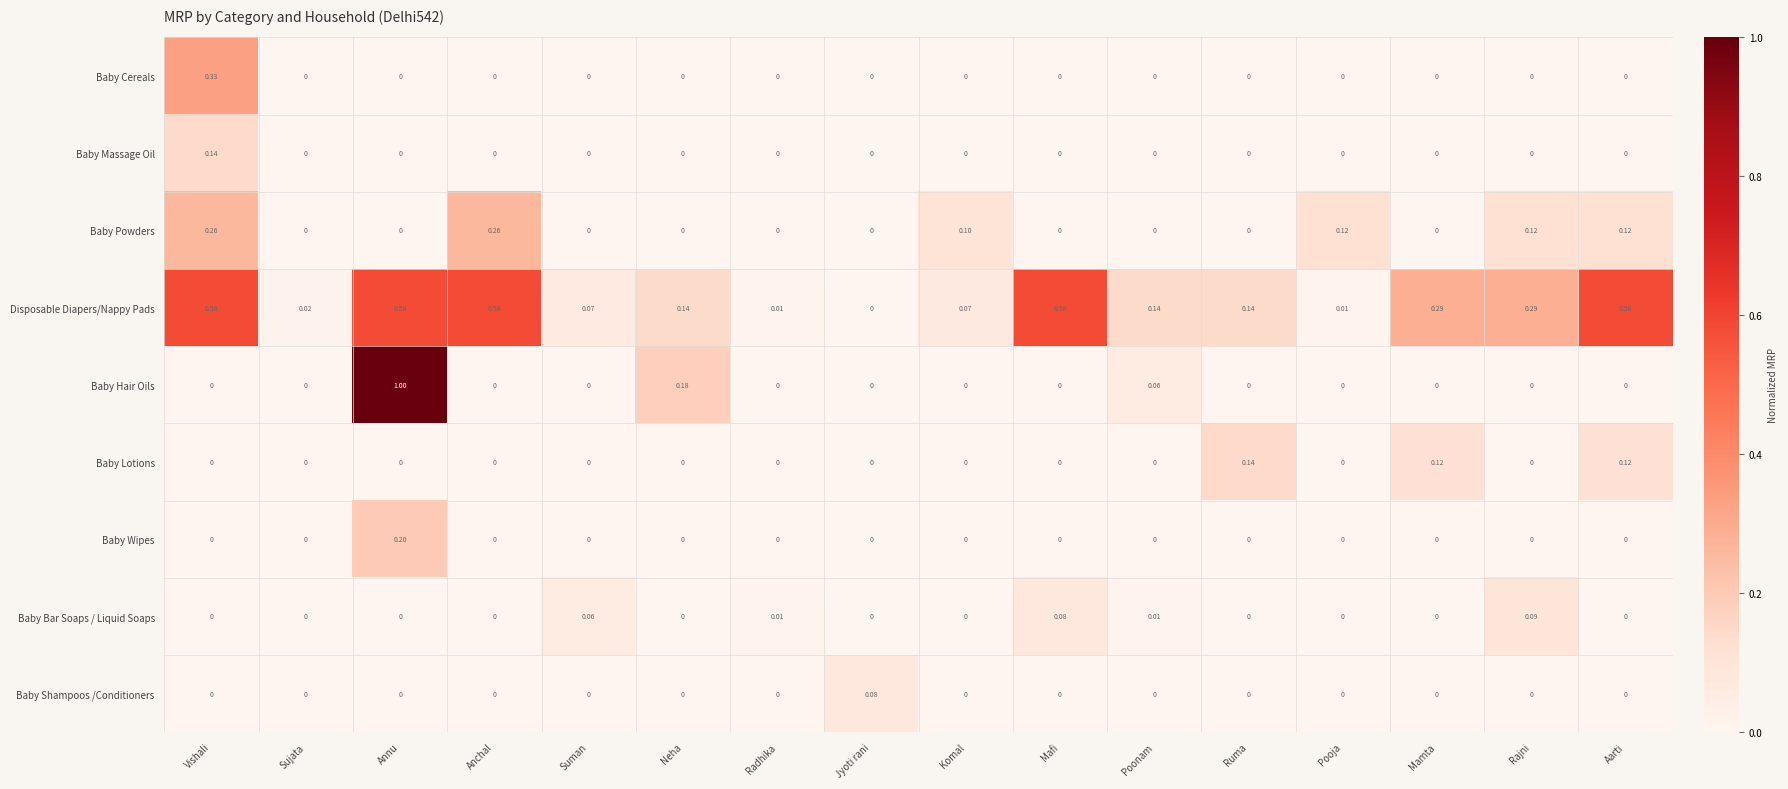

At which label does Baby Cereals reach its peak?

Vishali